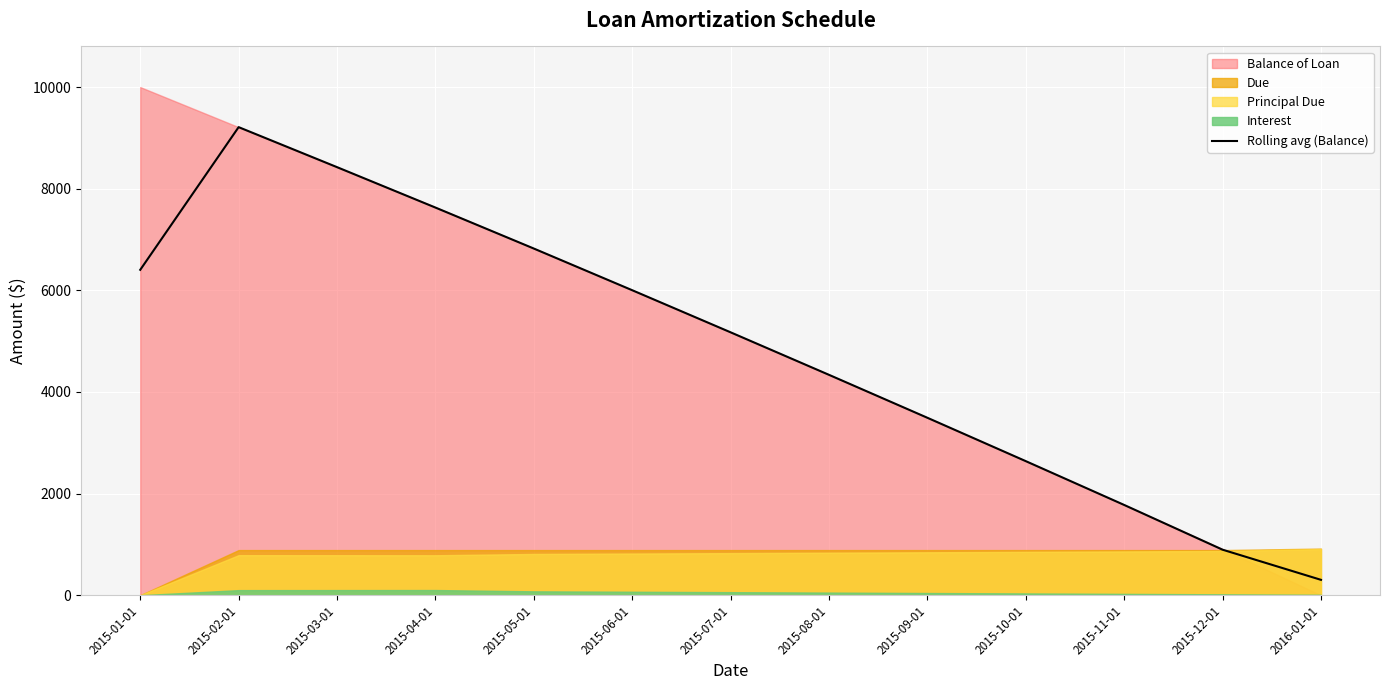

What is the label of the 2nd point from the right?

2015-12-01